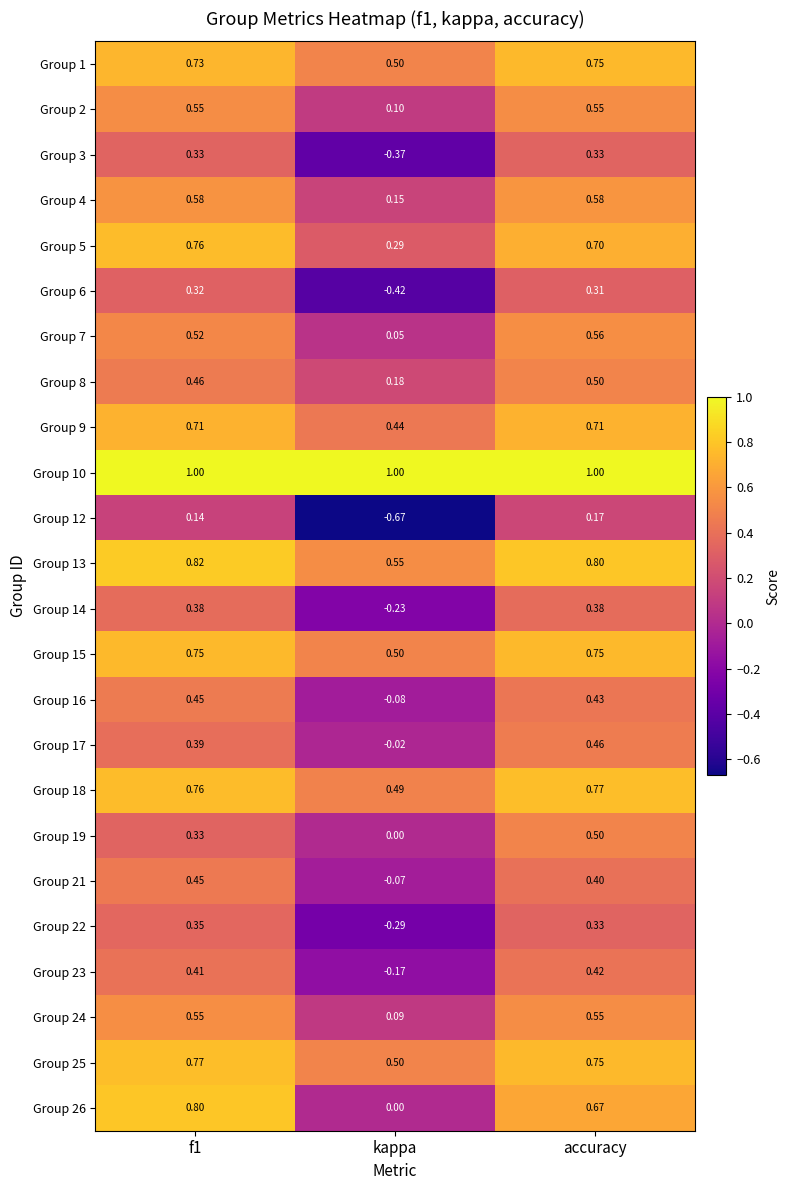

What is the total value across all series at f1?

13.3